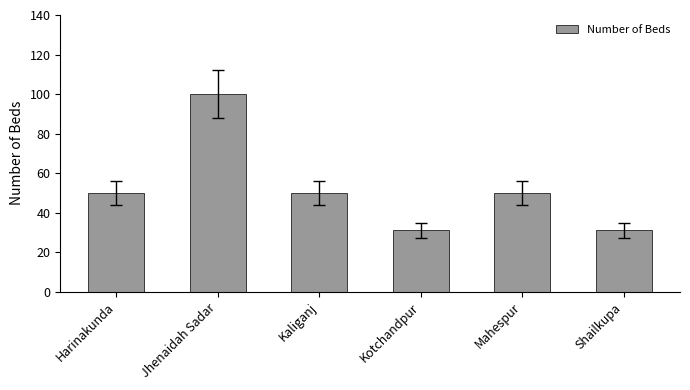

What is the approximate value at Harinakunda?

50